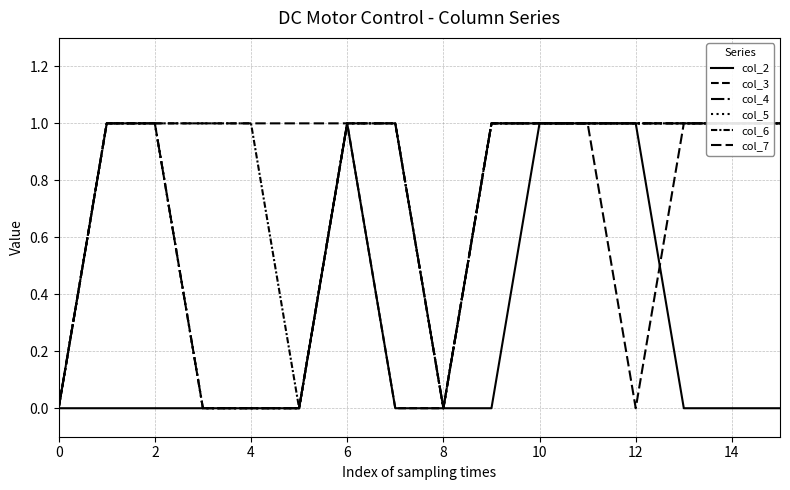

What is the label of the 11th point from the left?

10